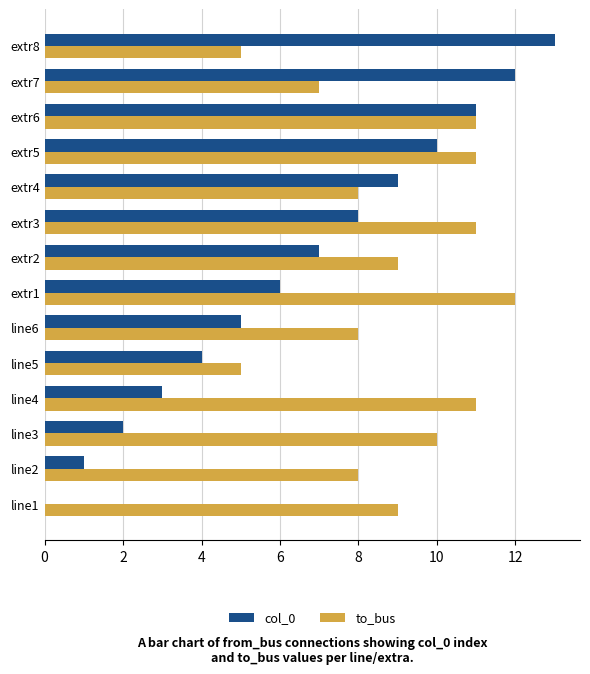

At which category is the sum across all series the highest?

extr6